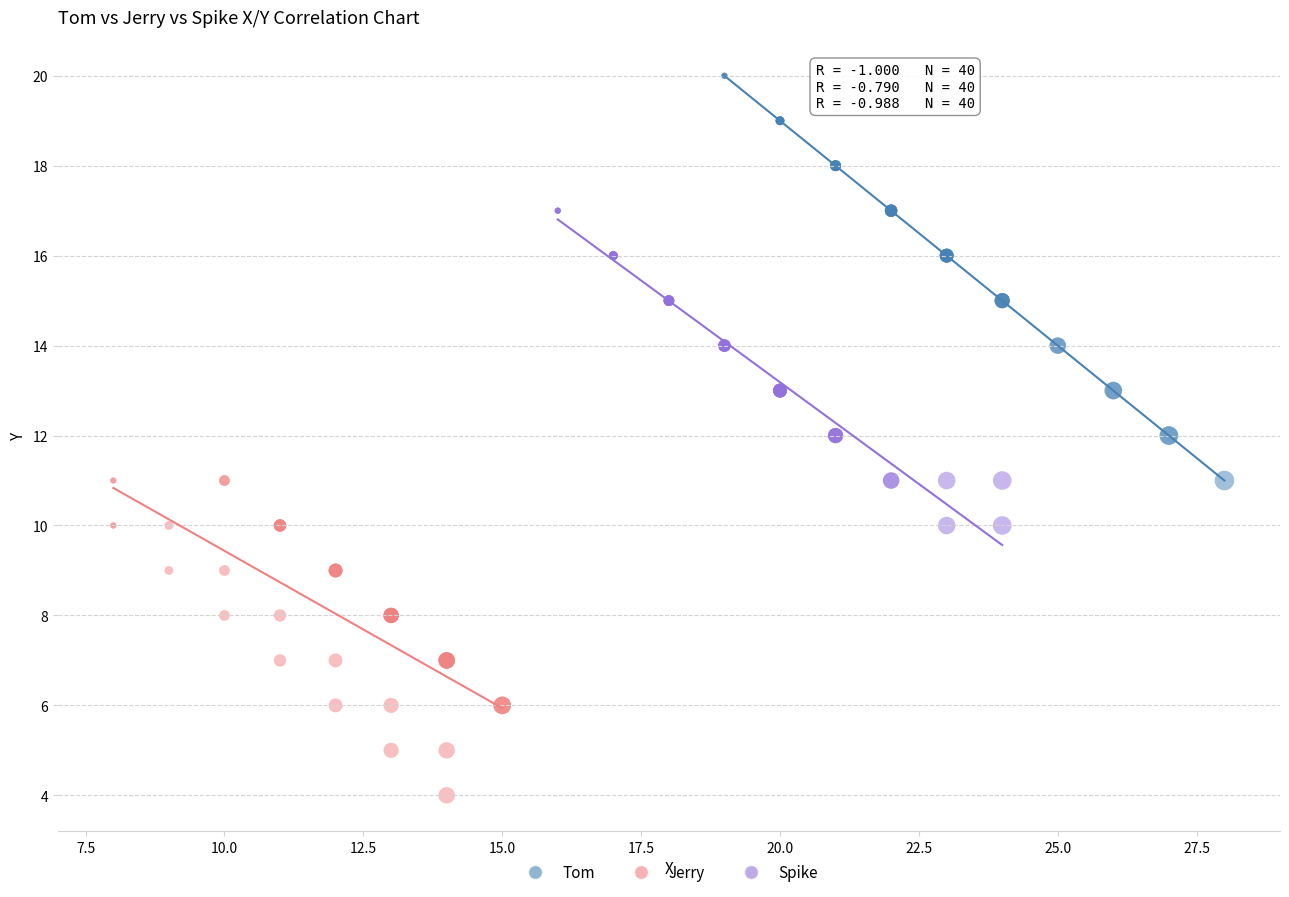

Which series has the widest spread of Y values?

Tom